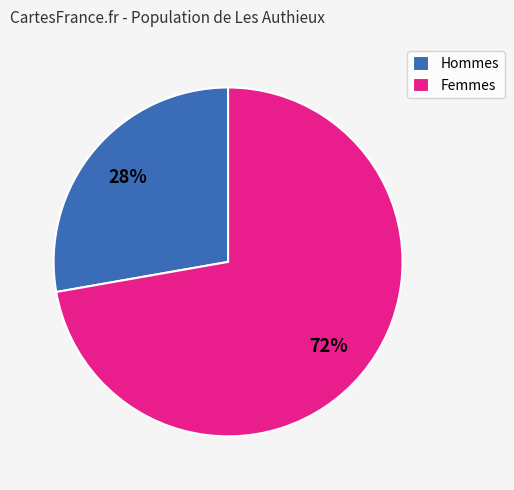

The Hommes slice represents 34% of the pie. True or false?

False